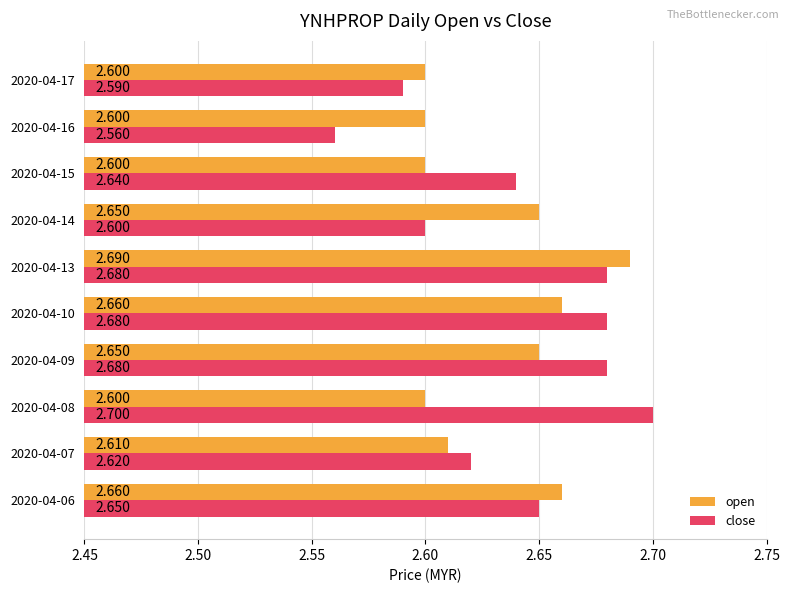

Rank the series by their maximum value, from highest to lowest.

close, open